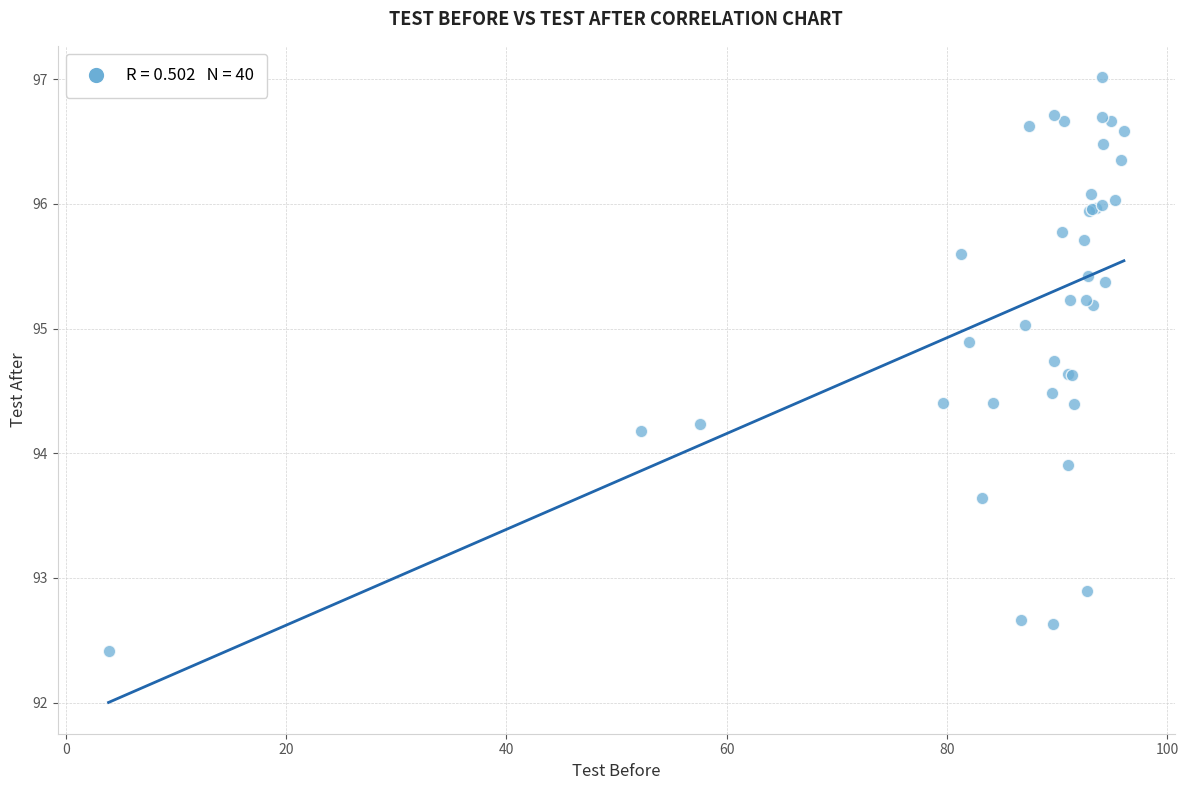

What Y value in the scatter plot is closest to 94?

93.9